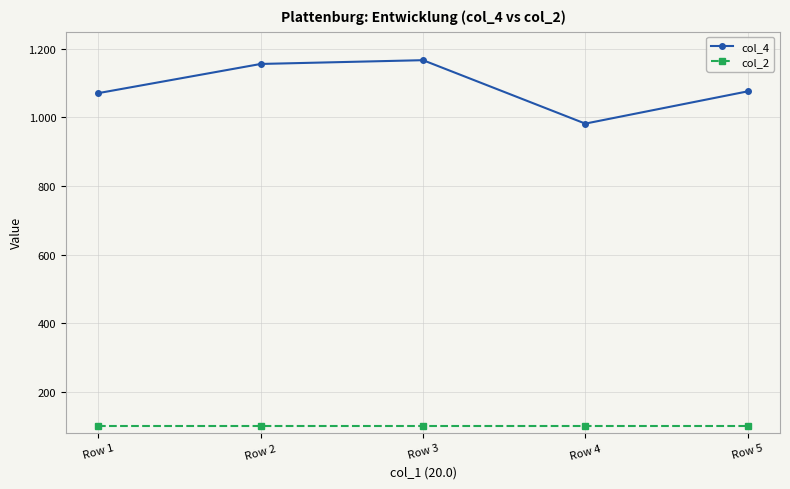

List the labels in order of col_4 value, smallest first.

Row 4, Row 1, Row 5, Row 2, Row 3